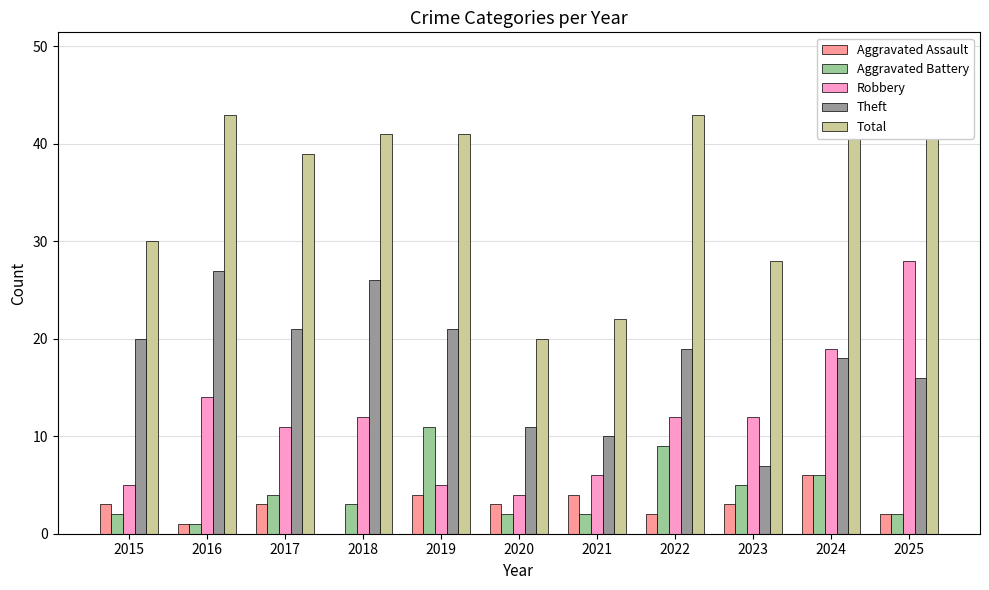

What is the greatest value displayed?

49